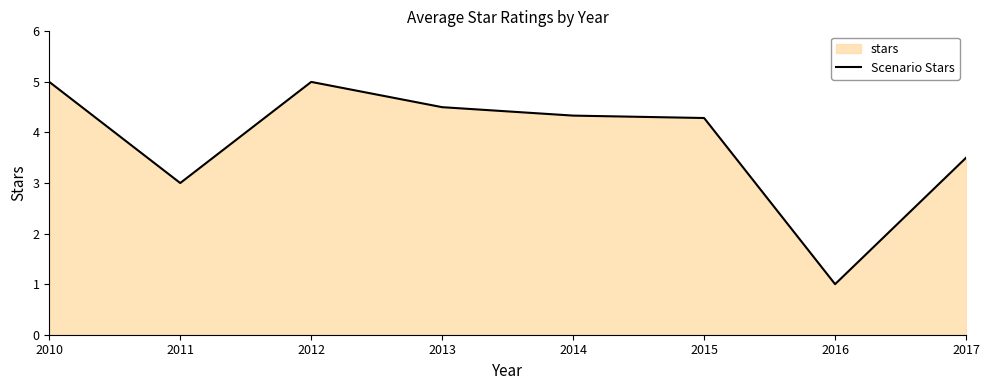

List the labels in order of value, largest first.

2010, 2012, 2013, 2014, 2015, 2017, 2011, 2016